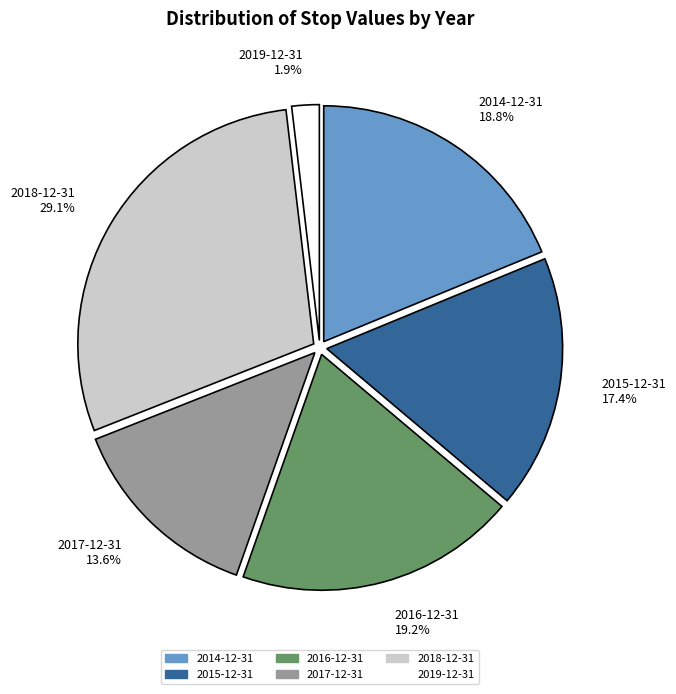

To the nearest percent, what is the difference between the 2016-12-31 and 2019-12-31 slice percentages?

17%